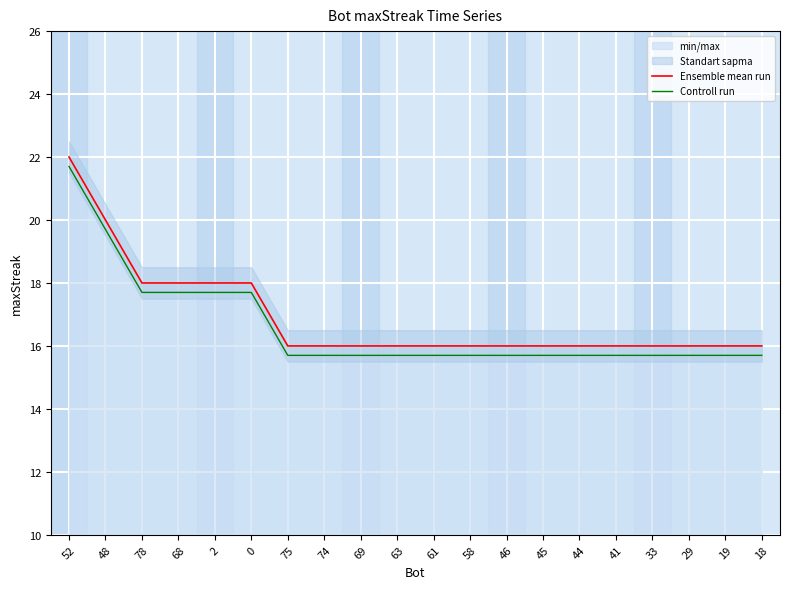

What is the total value across all series at 63?

31.7